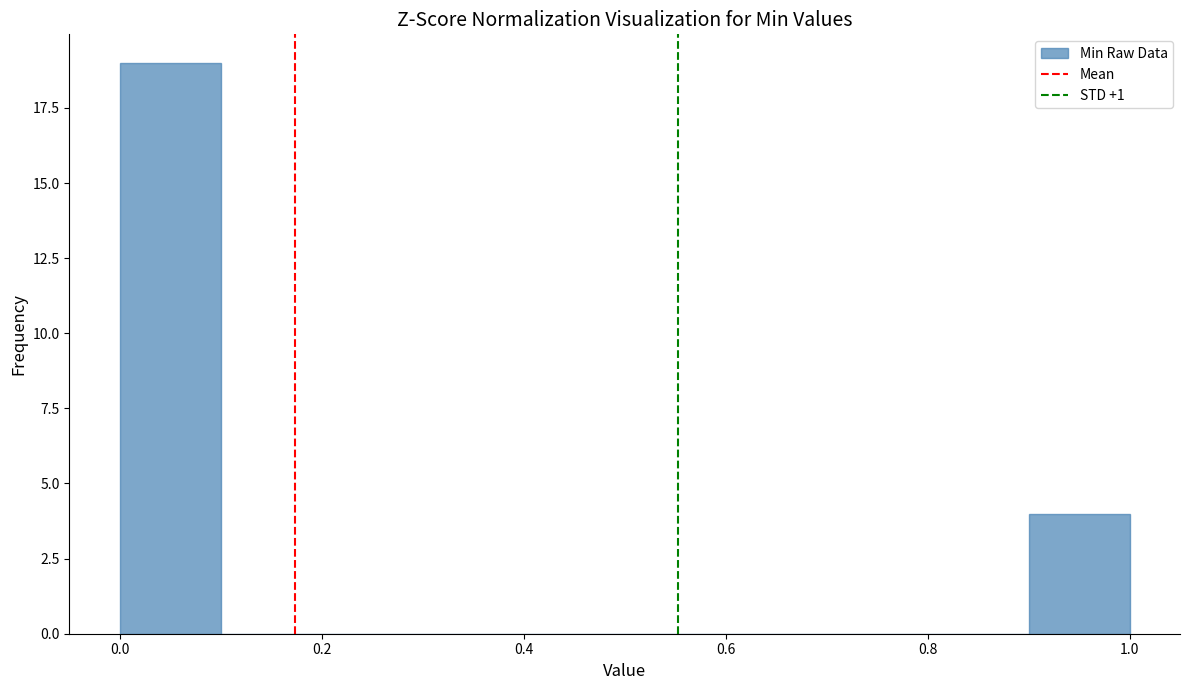

Reading left to right, transcribe this chart: for each bar, give the range it covers on the x-axis and its height. The values are not printed on the chart, so give them approximately, as read against the axis.

0.0 to 0.1: 19
0.1 to 0.2: 0
0.2 to 0.3: 0
0.3 to 0.4: 0
0.4 to 0.5: 0
0.5 to 0.6: 0
0.6 to 0.7: 0
0.7 to 0.8: 0
0.8 to 0.9: 0
0.9 to 1.0: 4